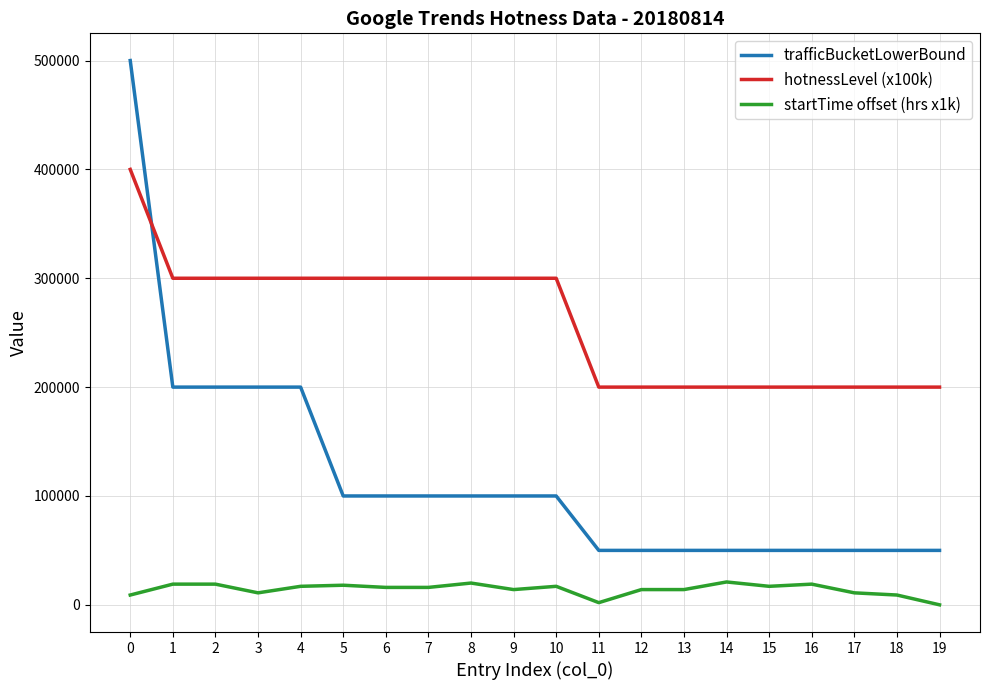

Rank the series at 13 from lowest to highest value.

startTime offset (hrs x1k), trafficBucketLowerBound, hotnessLevel (x100k)